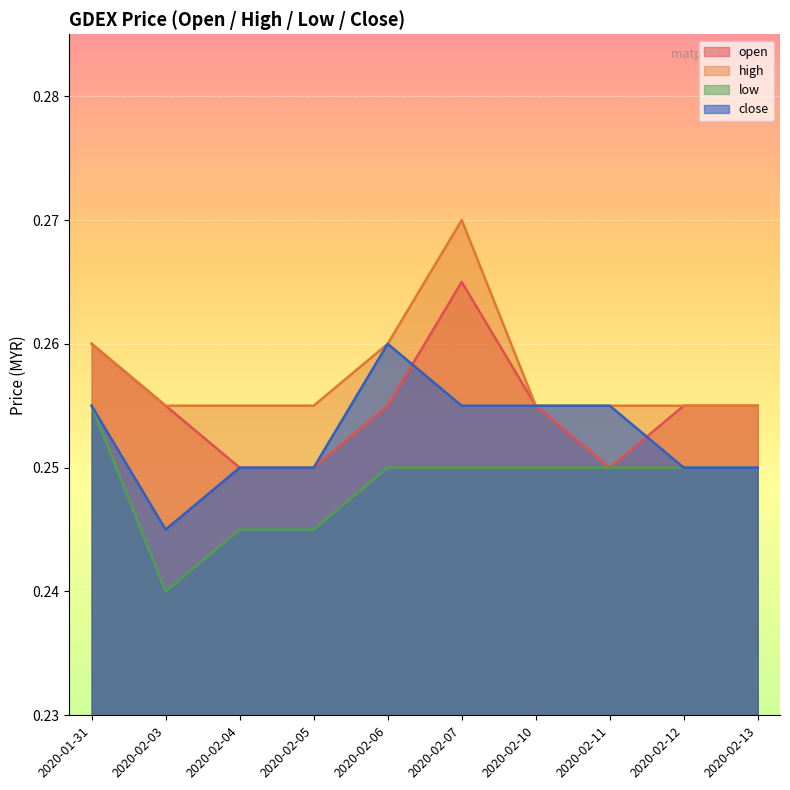

At how many categories does at least one series exceed 0?

10